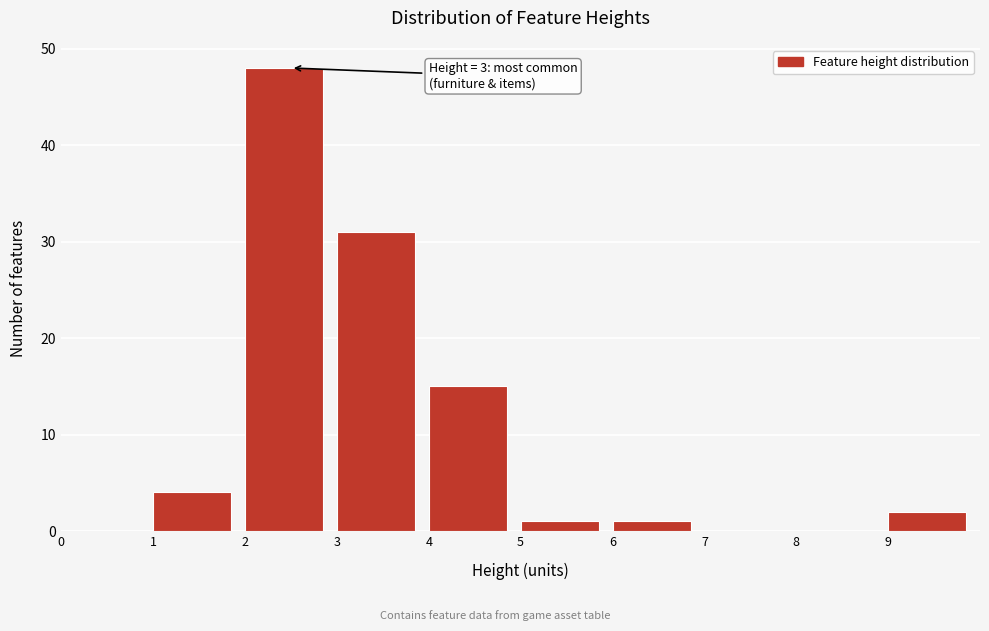

Over which range of the x-axis is the bar tallest?

2 to 3